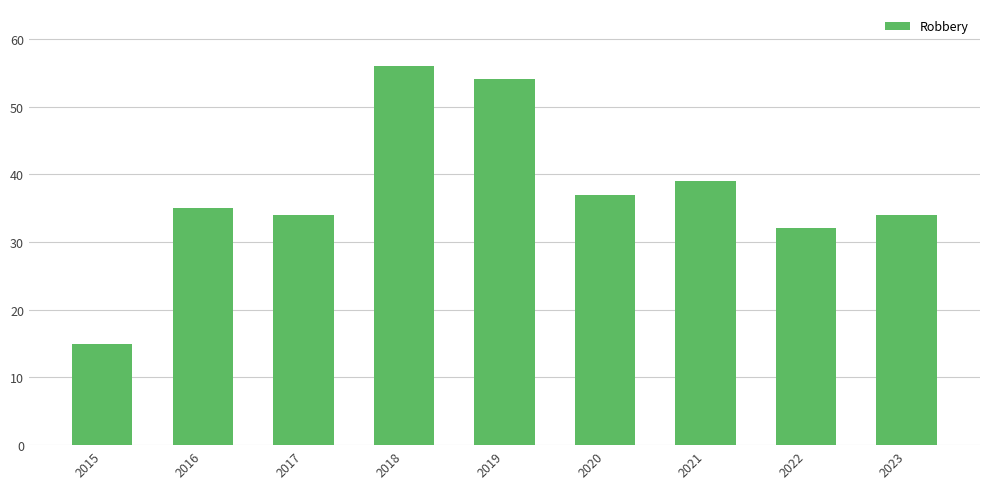

Approximately how many times larger is the value at 2022 compared to 2023?

0.9